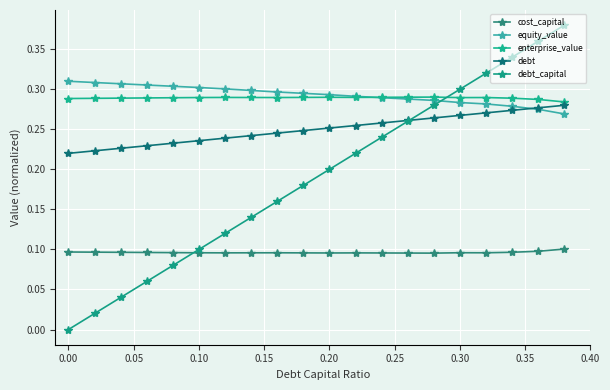

True or false: cost_capital and enterprise_value intersect in this chart.

False